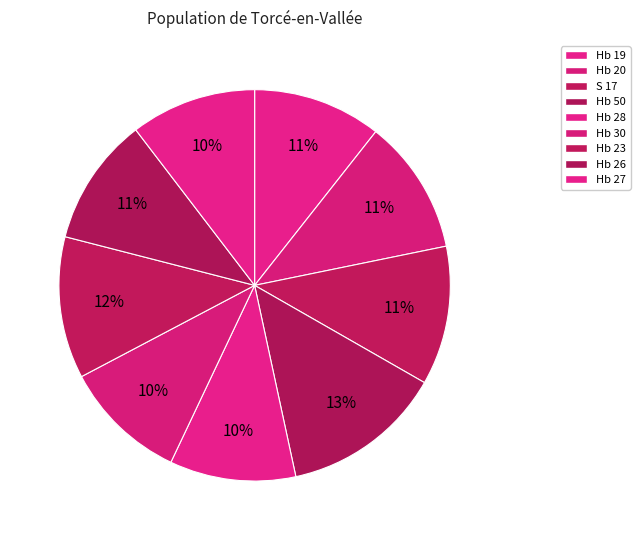

To the nearest percent, what is the average slice percentage?

11%